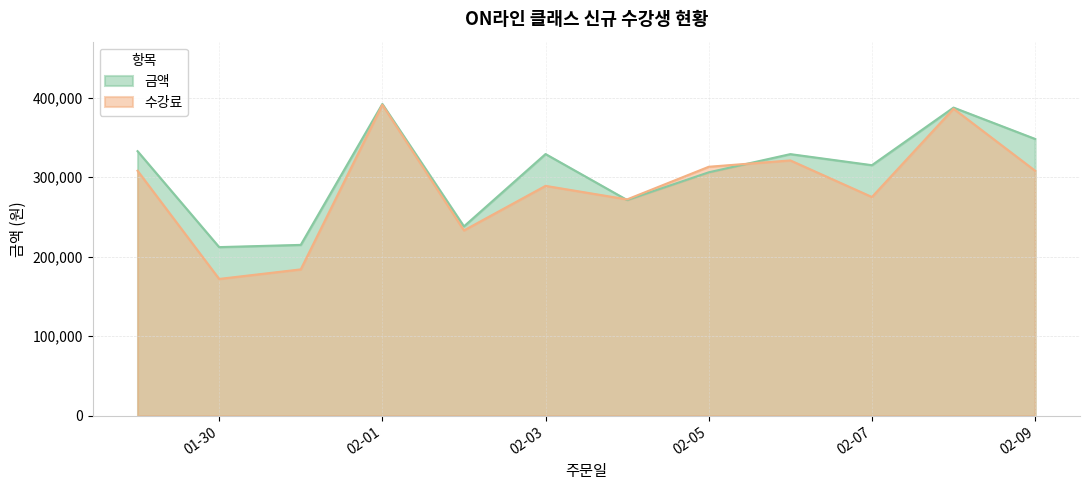

Which series has the widest spread of values?

수강료